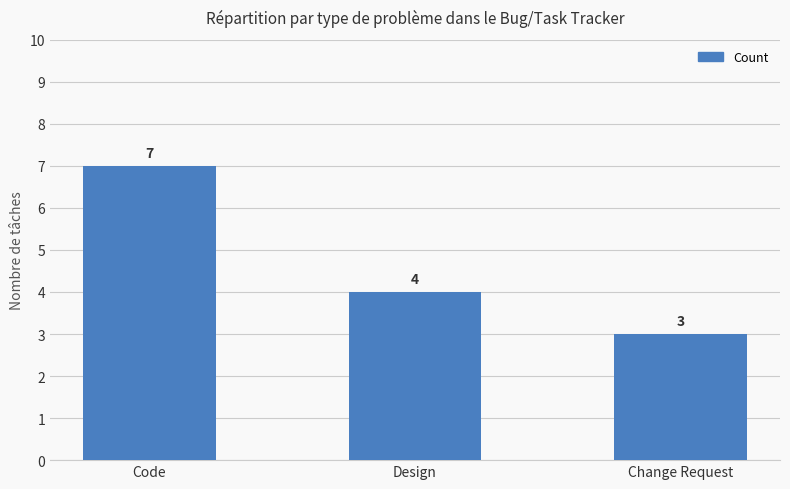

Count the number of data series in this chart.

1